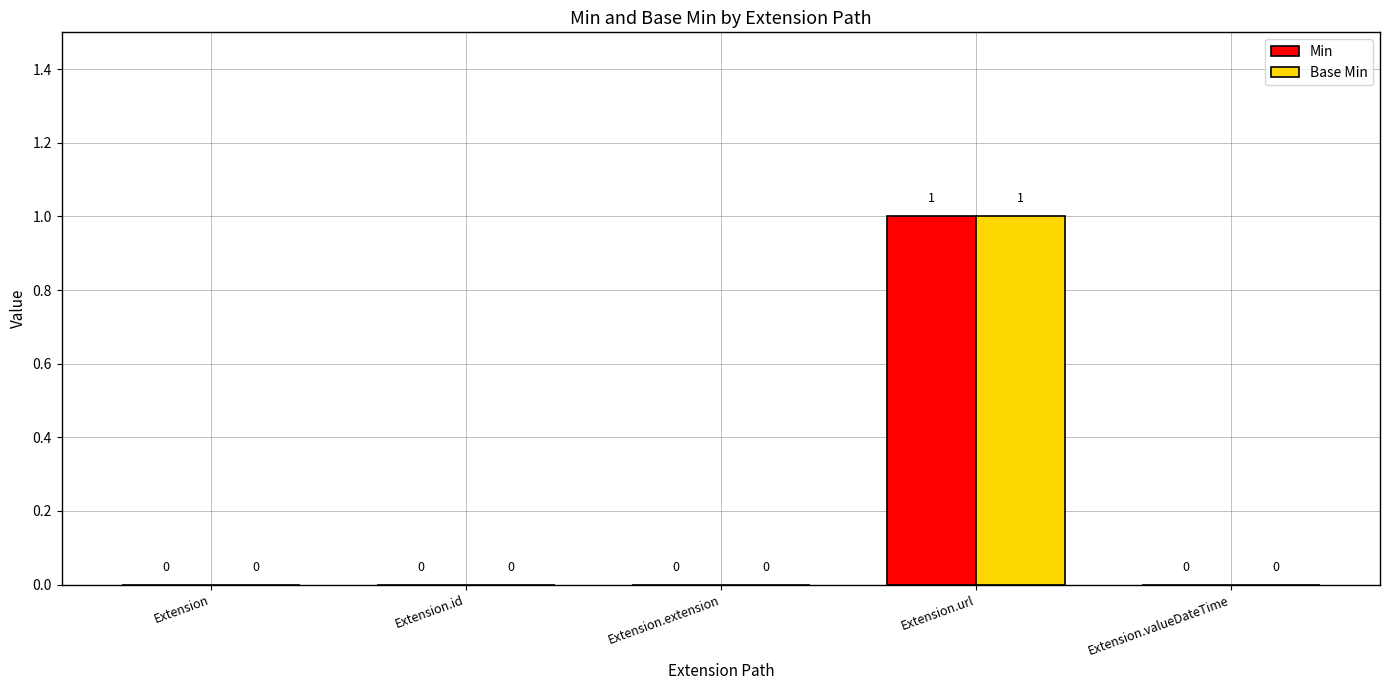

Is it true that Min equals 2 at Extension.url?

False